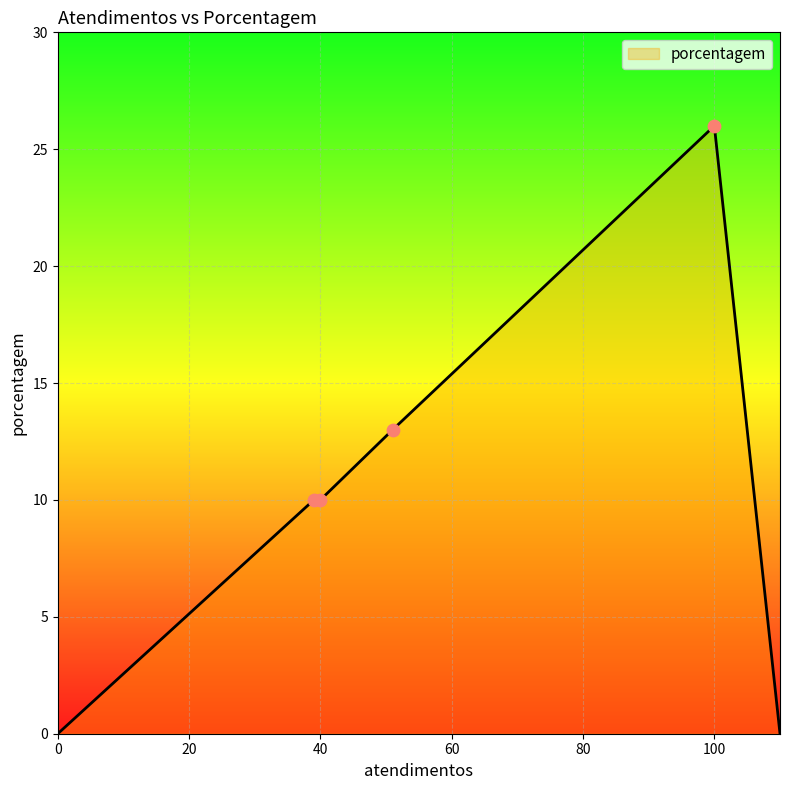

True or false: the data has more than 2 interior local peaks.

False